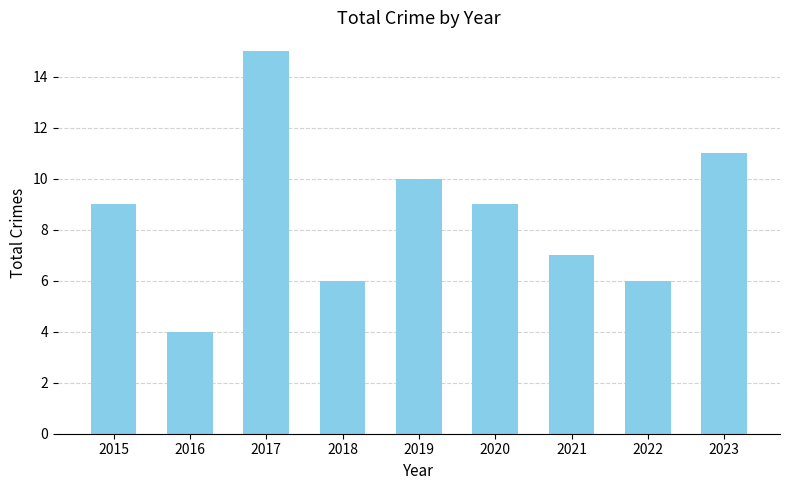

What value does the data have at 2017?

15